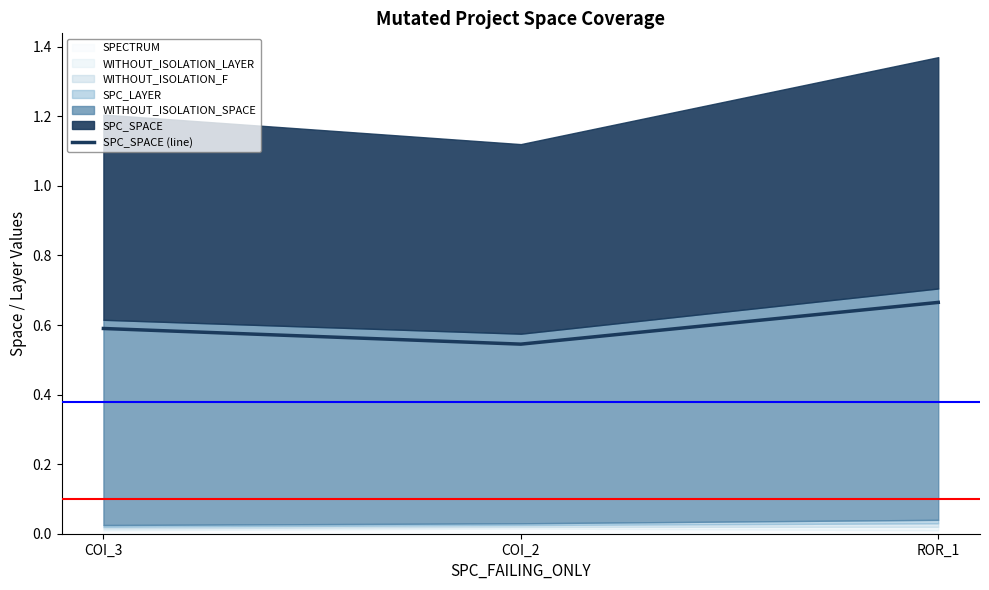

Count the SPC_SPACE (line) values in the range 0 to 1.

3